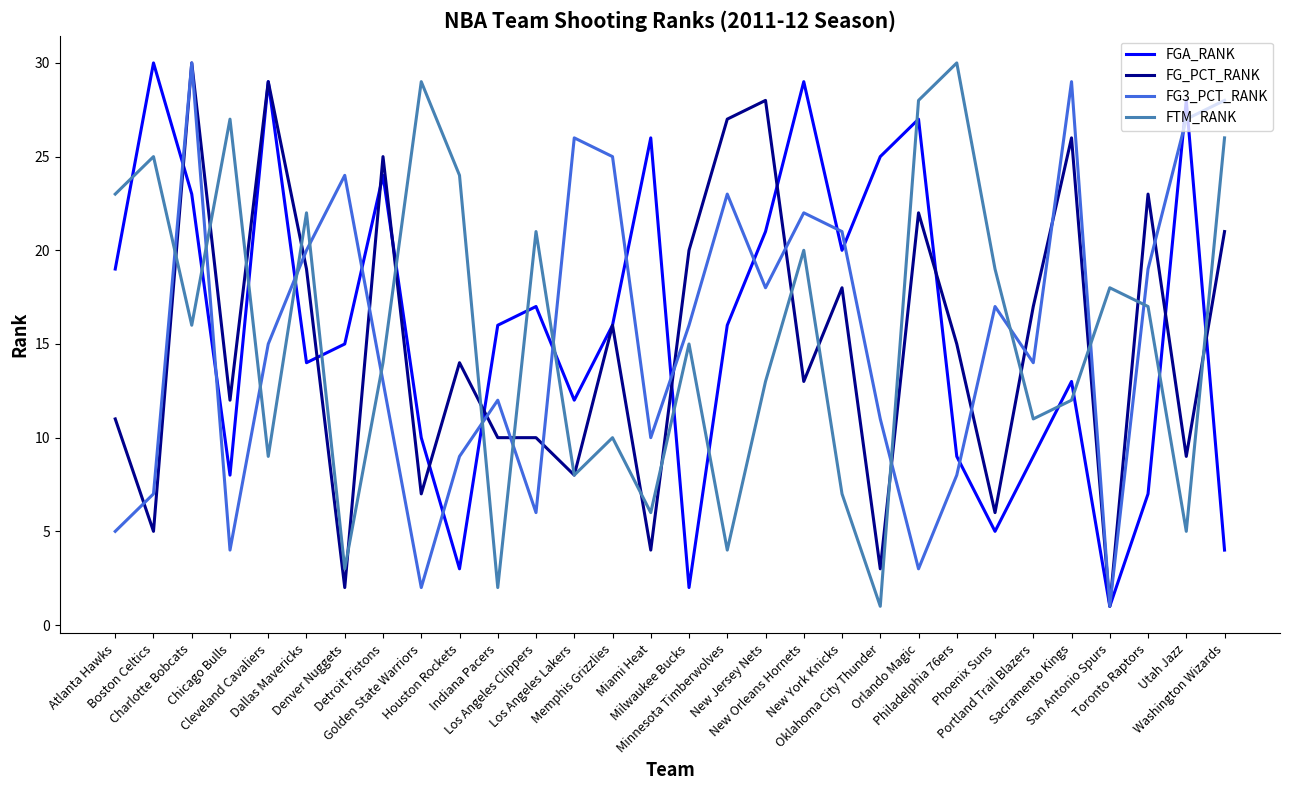

Where does the FG3_PCT_RANK series first go above 16?

Charlotte Bobcats